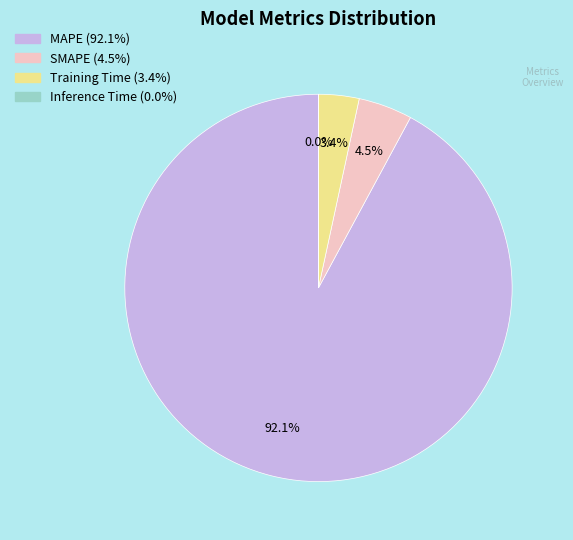

Does MAPE represent more than half of the total?

Yes